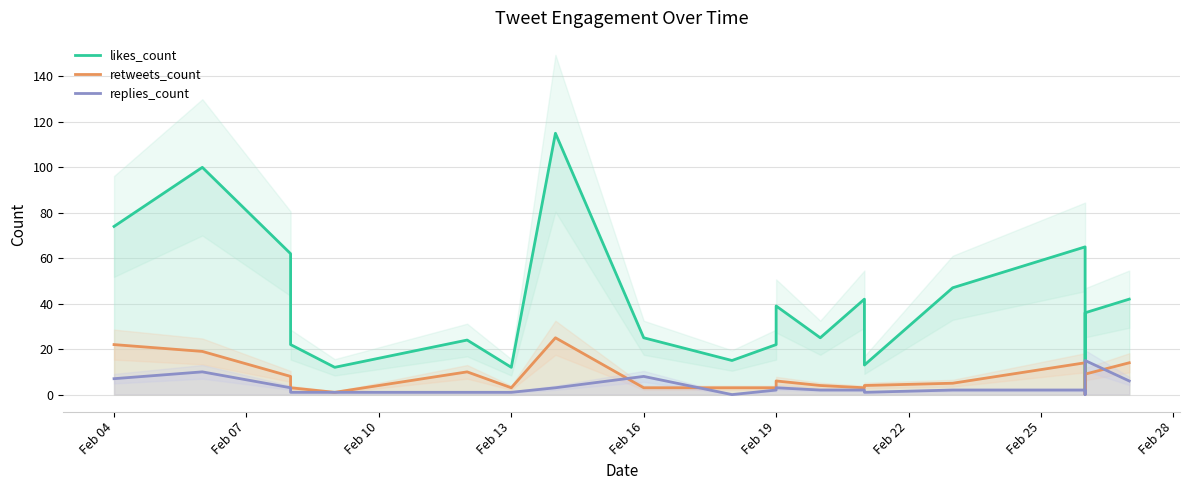

Reading left to right, transcribe all the data shown in this chart.

likes_count: 74	100	62	22	12	24	12	115	25	15	22	39	25	42	13	47	65	2	36	42
retweets_count: 22	19	8	3	1	10	3	25	3	3	3	6	4	3	4	5	14	0	9	14
replies_count: 7	10	3	1	1	1	1	3	8	0	2	3	2	2	1	2	2	0	15	6